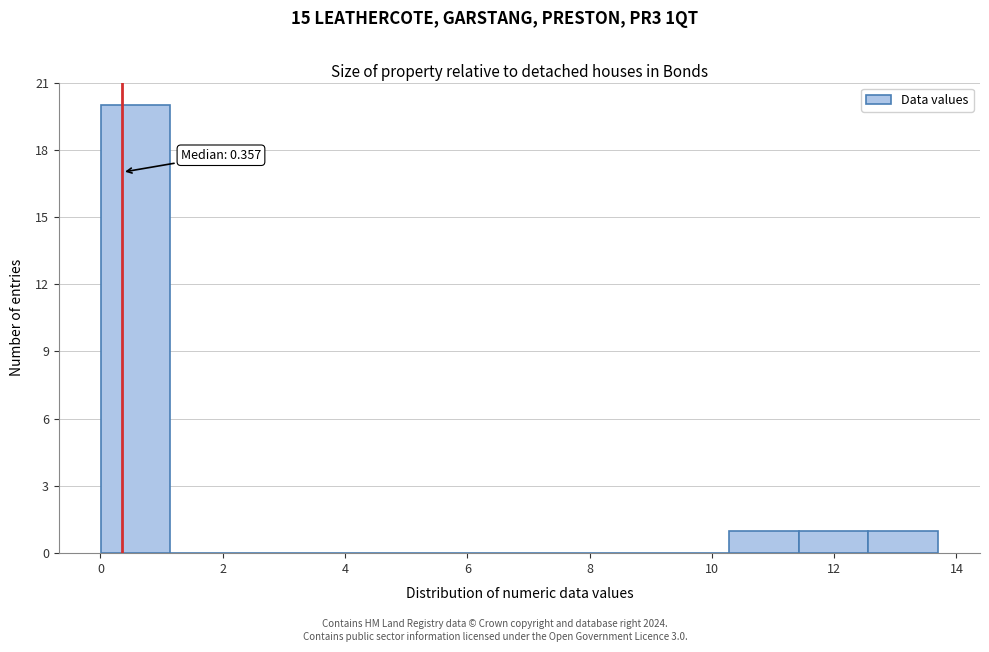

Which range on the x-axis has the tallest bar?

0.0 to 1.2